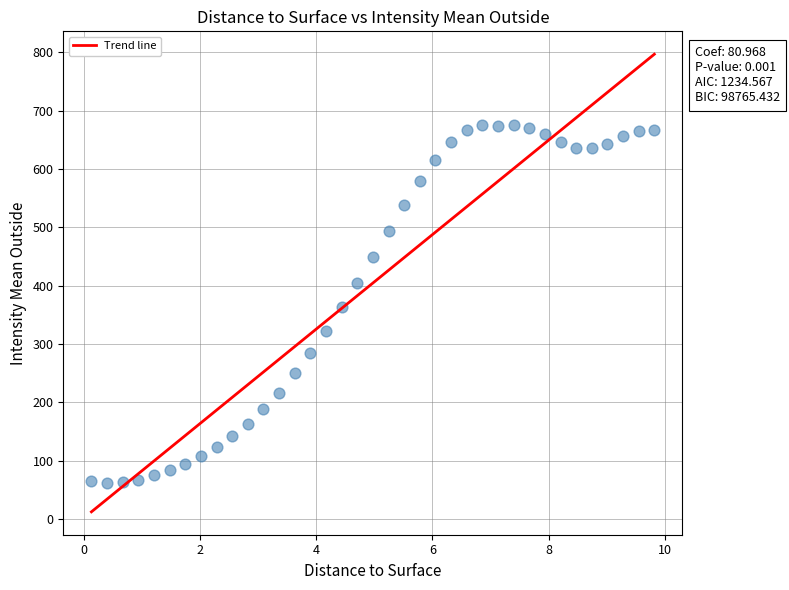

What is the range of X values (max minus min)?

9.7